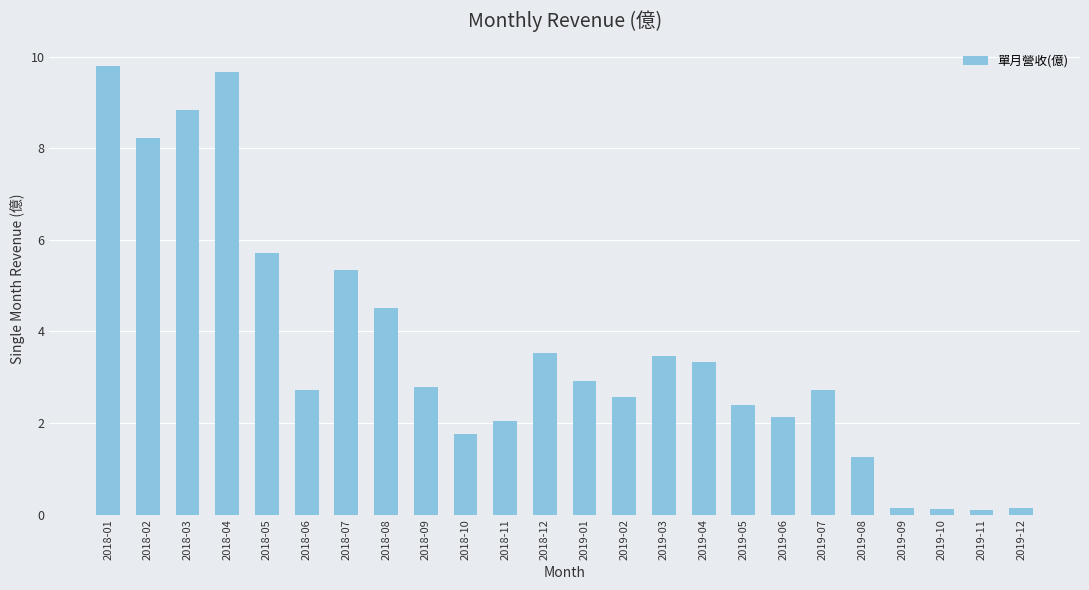

How many values exceed 2?

18